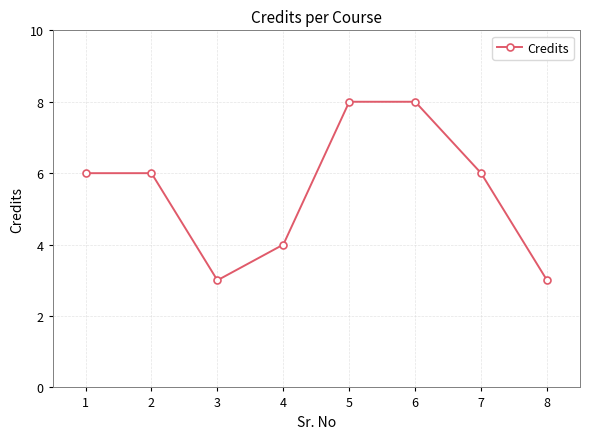

The chart shows a value of 6 at 1. True or false?

True